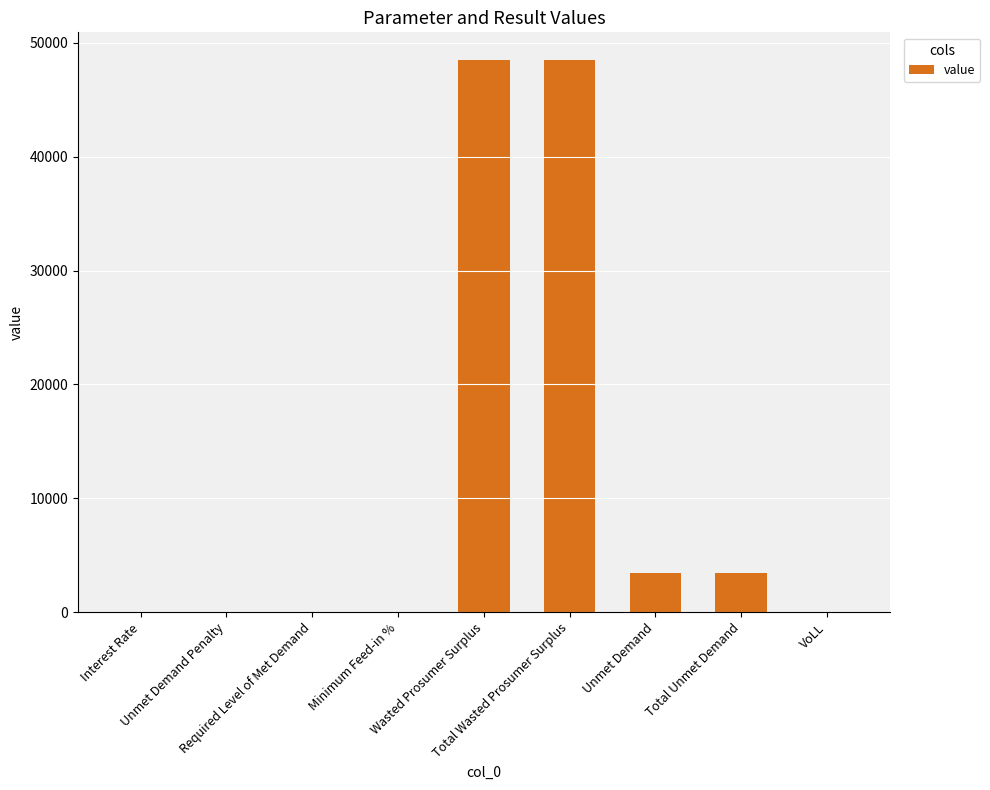

Are the bars grouped side by side (vs. stacked)?

No